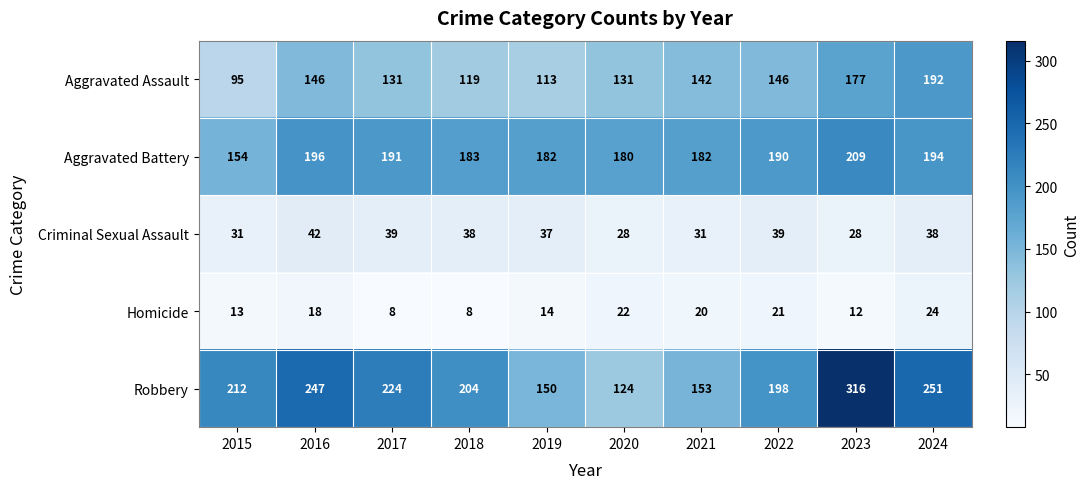

At 2023, list the series in order from largest to smallest.

Robbery, Aggravated Battery, Aggravated Assault, Criminal Sexual Assault, Homicide